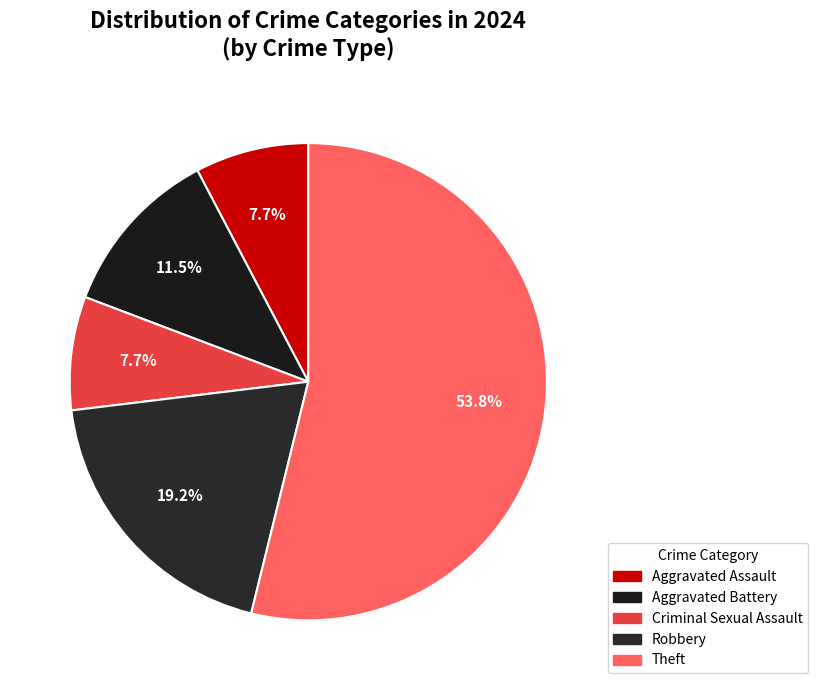

What percentage is the Aggravated Assault slice, to the nearest percent?

8%